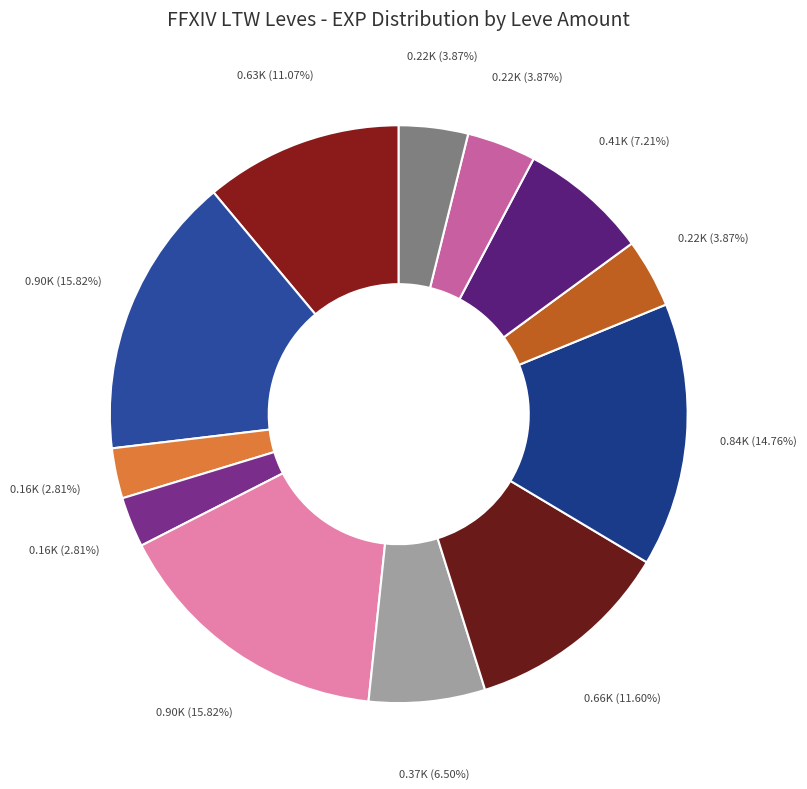

How many segments does this pie chart have?

12